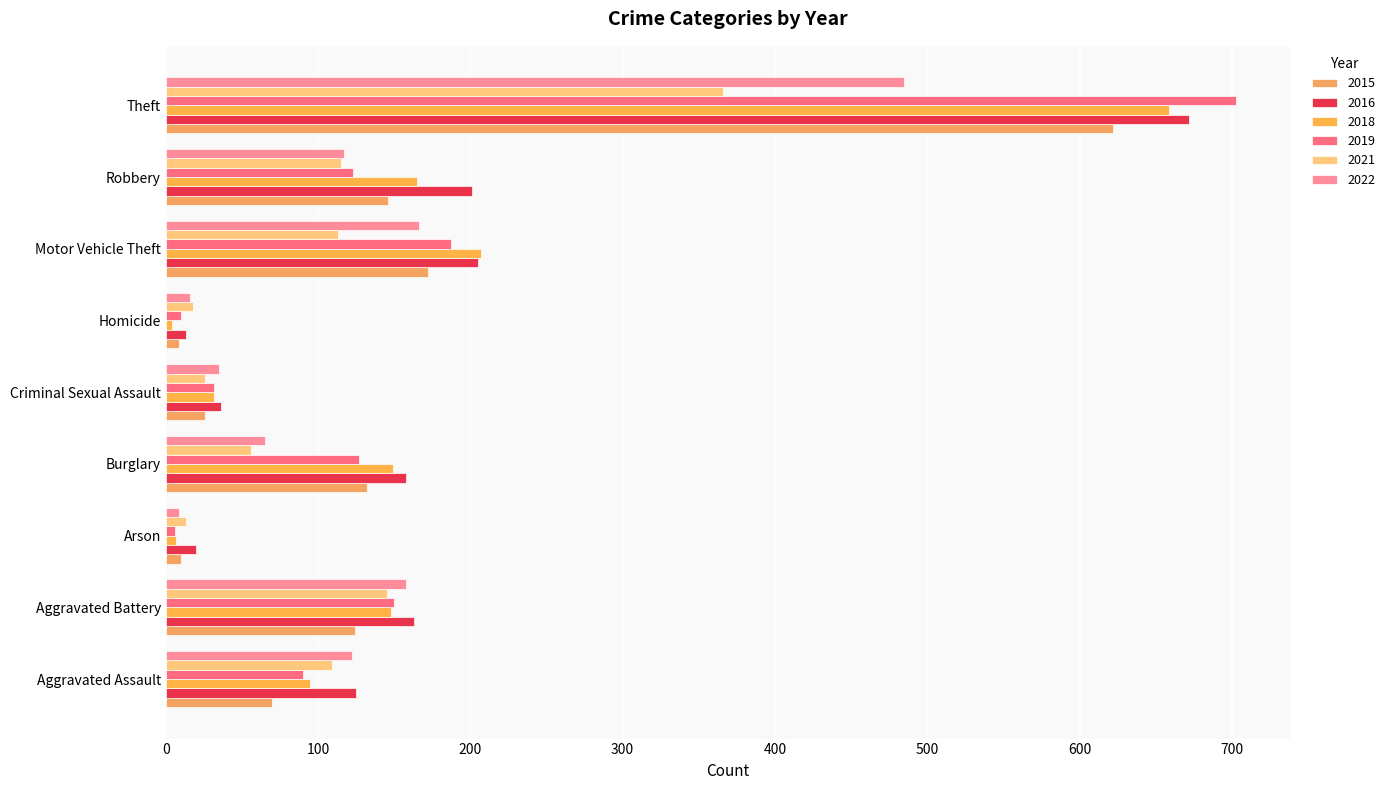

What is the label of the 1st bar from the left?

Aggravated Assault